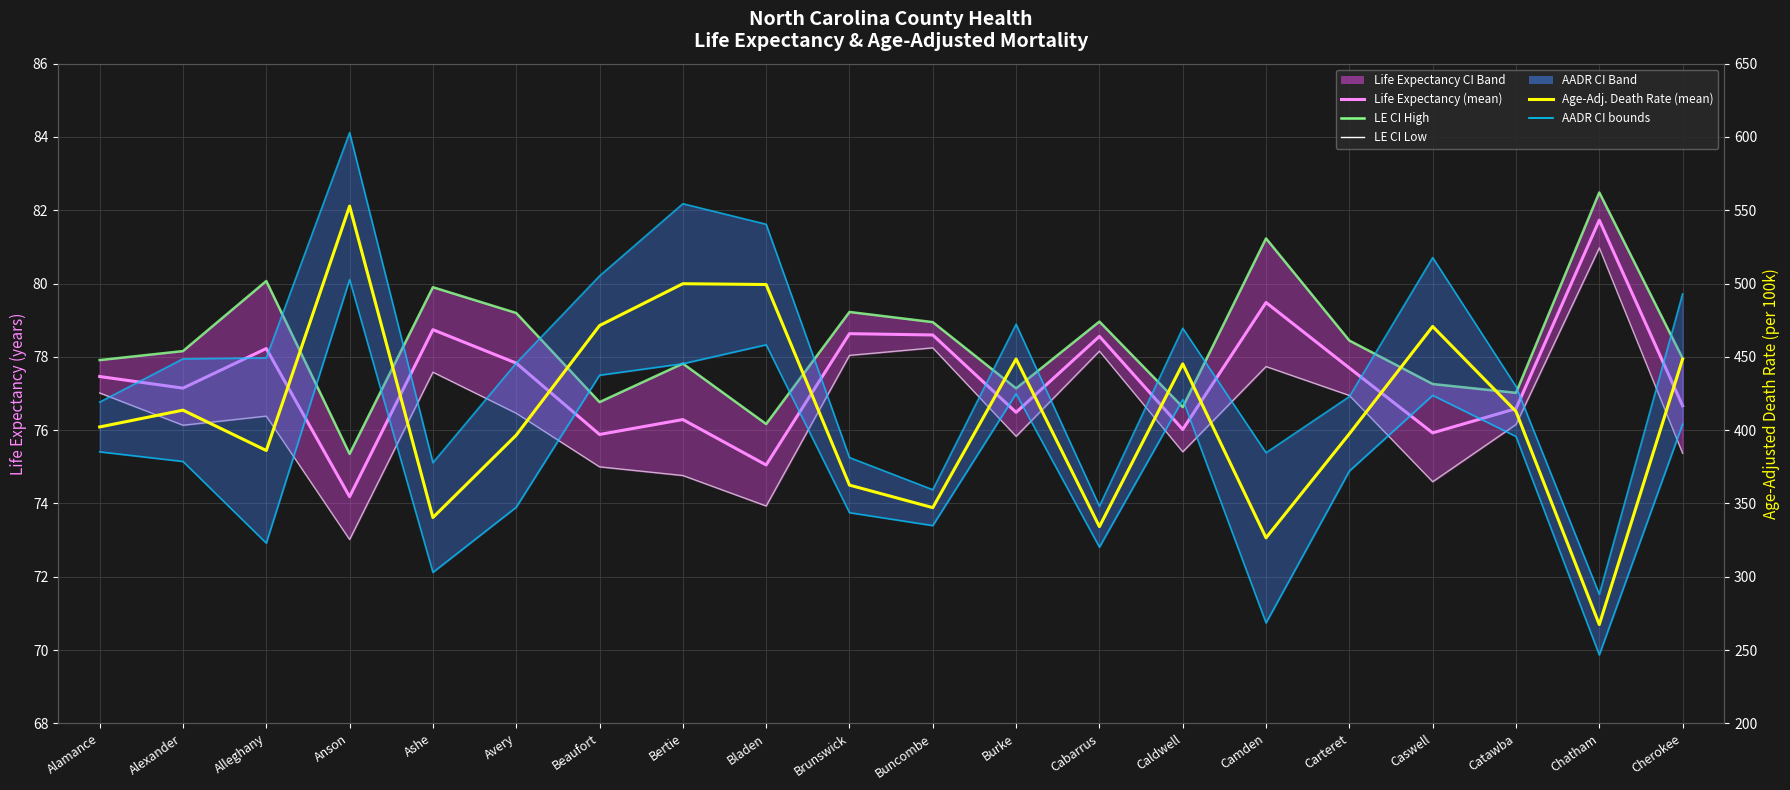

At which label does AADR CI High first exceed 448?

Alexander